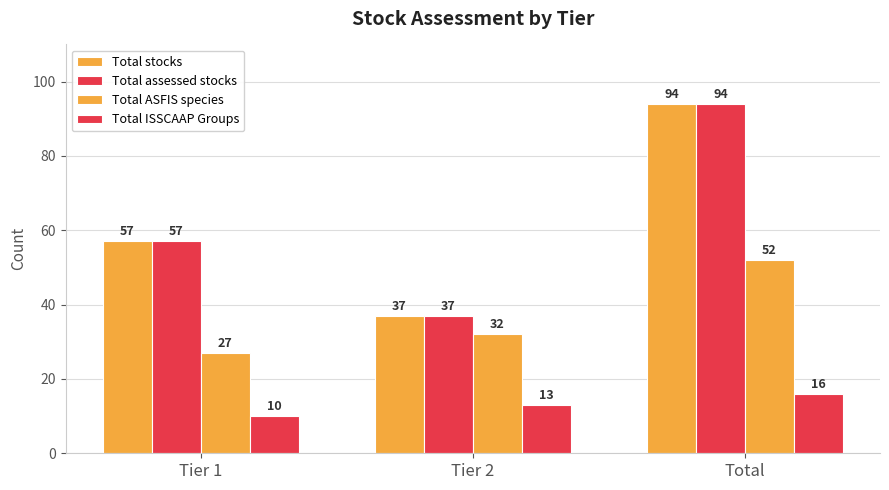

Which series has the widest spread of values?

Total stocks